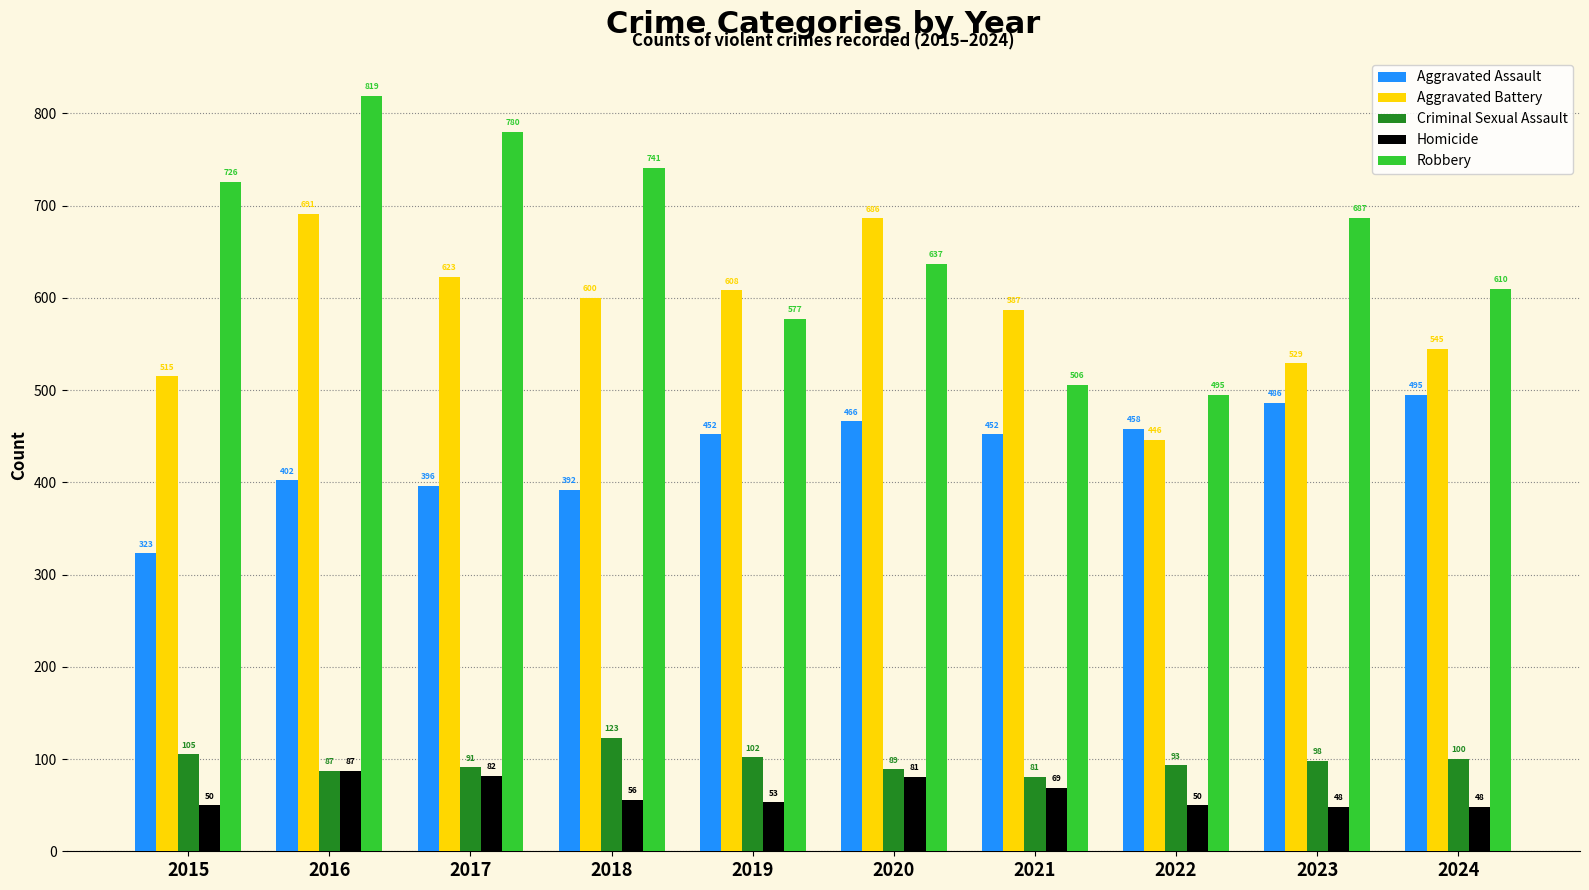

What is the sum of all Aggravated Assault values?

4322